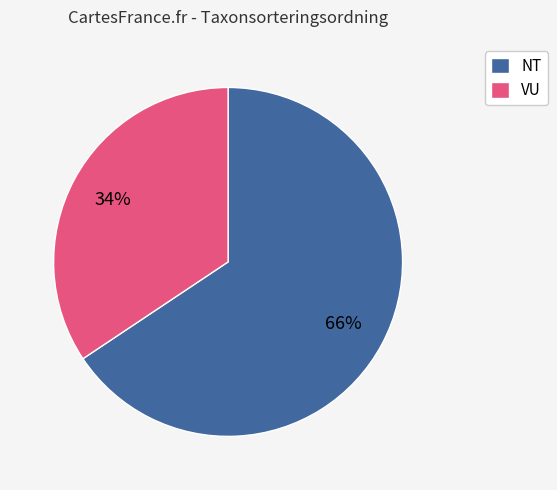

True or false: NT accounts for 66% of the total.

True